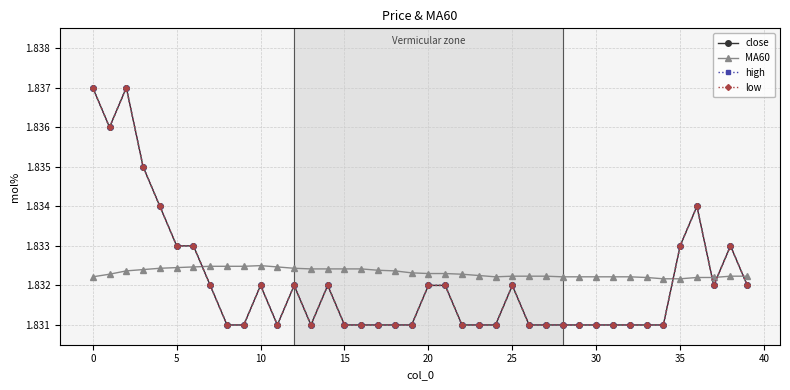

Count the high values in the range 1 to 2.

40